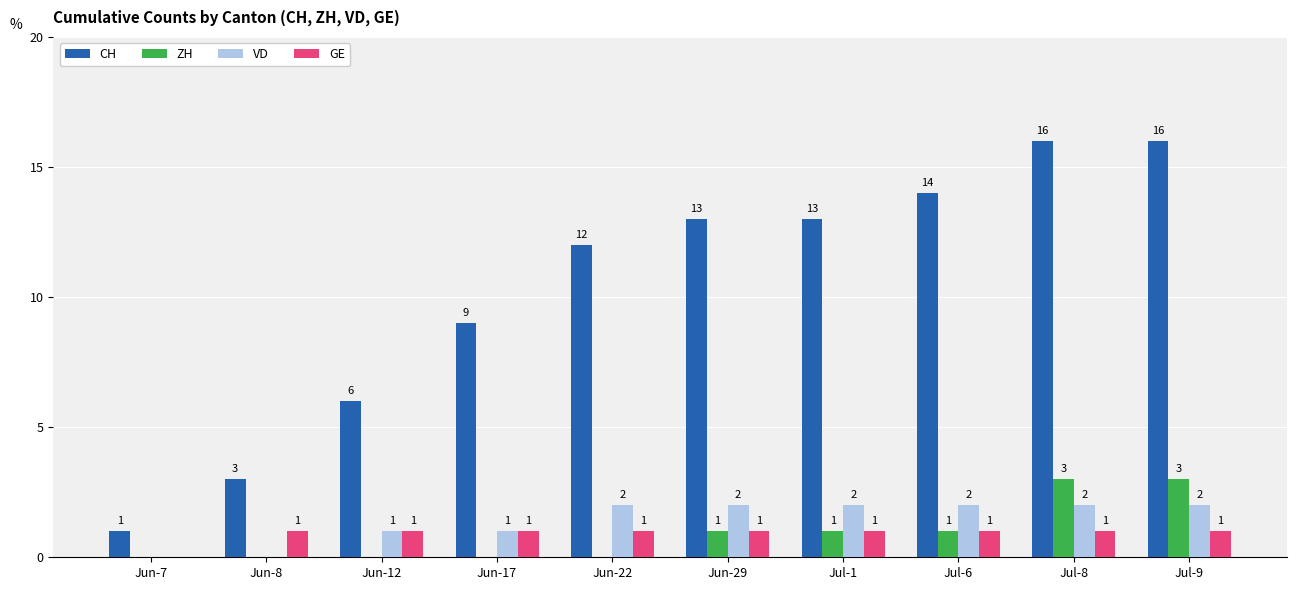

Is it true that ZH equals 2 at Jun-8?

False